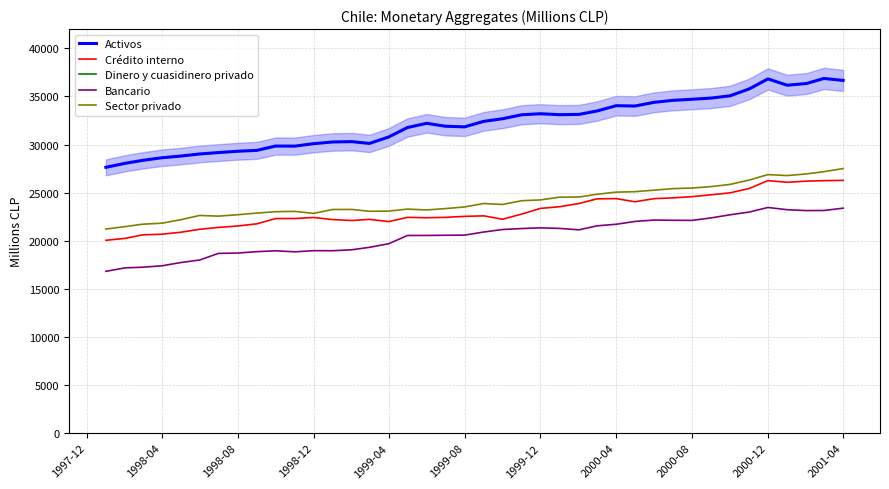

True or false: Activos has more than 1 interior local peaks.

True